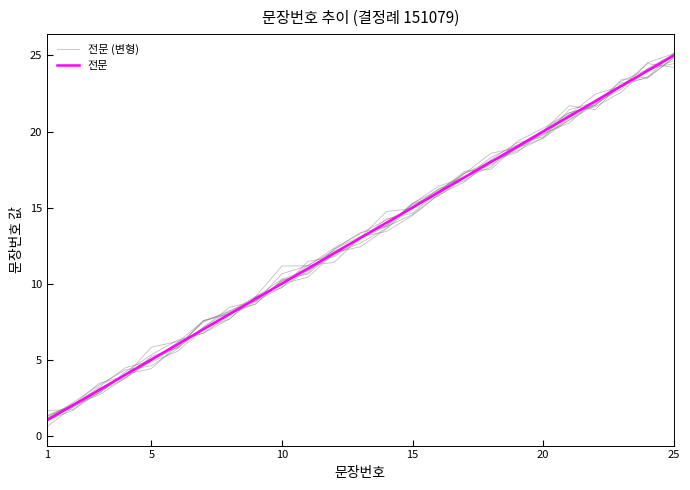

What is the lowest value of the 전문 series?

1.0